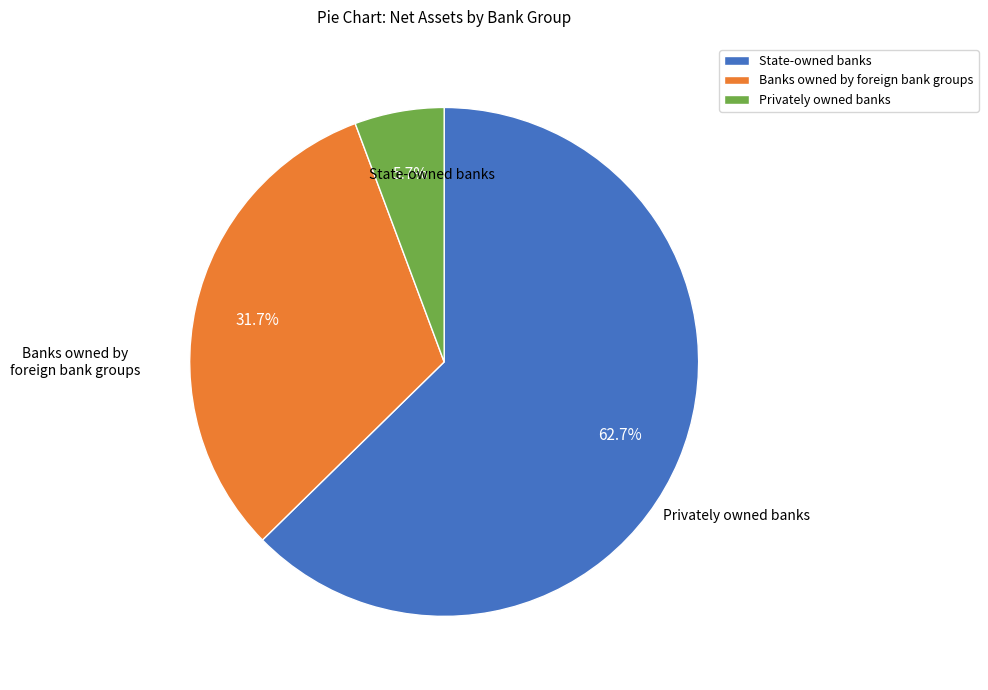

What is the majority slice?

State-owned banks